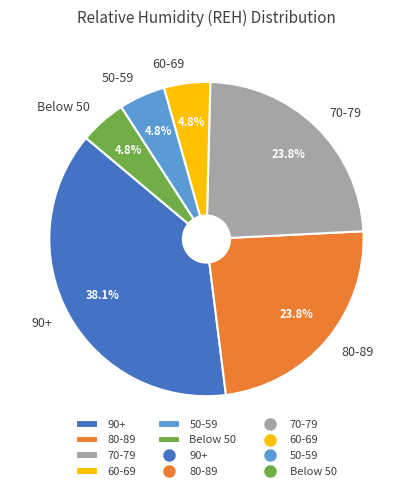

Count the number of slices in the pie.

6